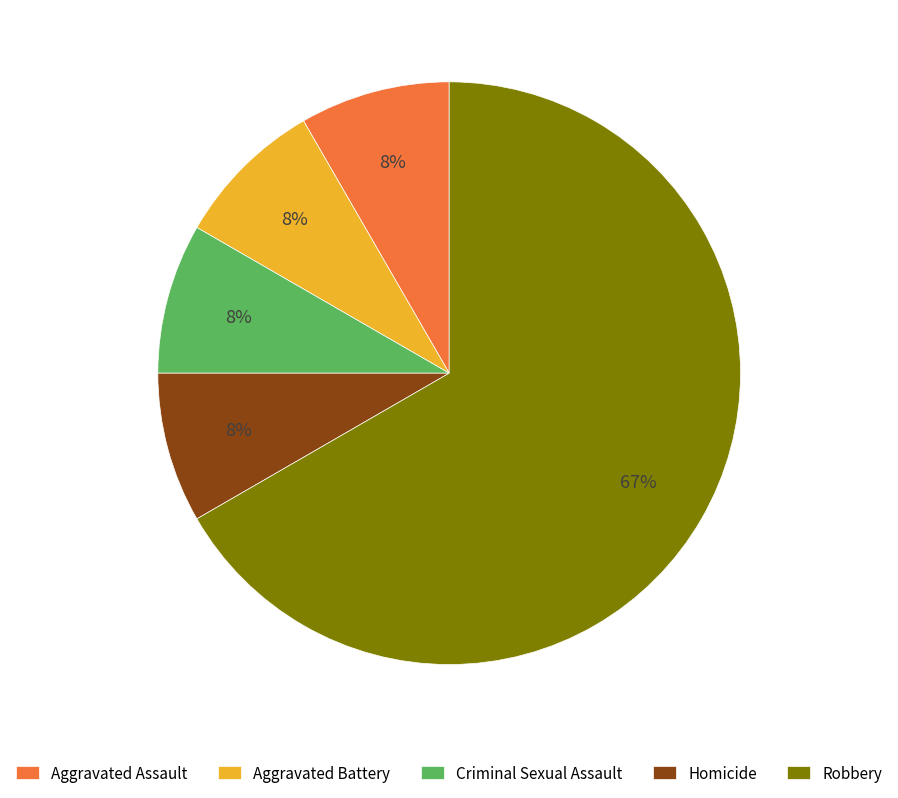

Is there any slice that represents more than half of the pie?

Yes